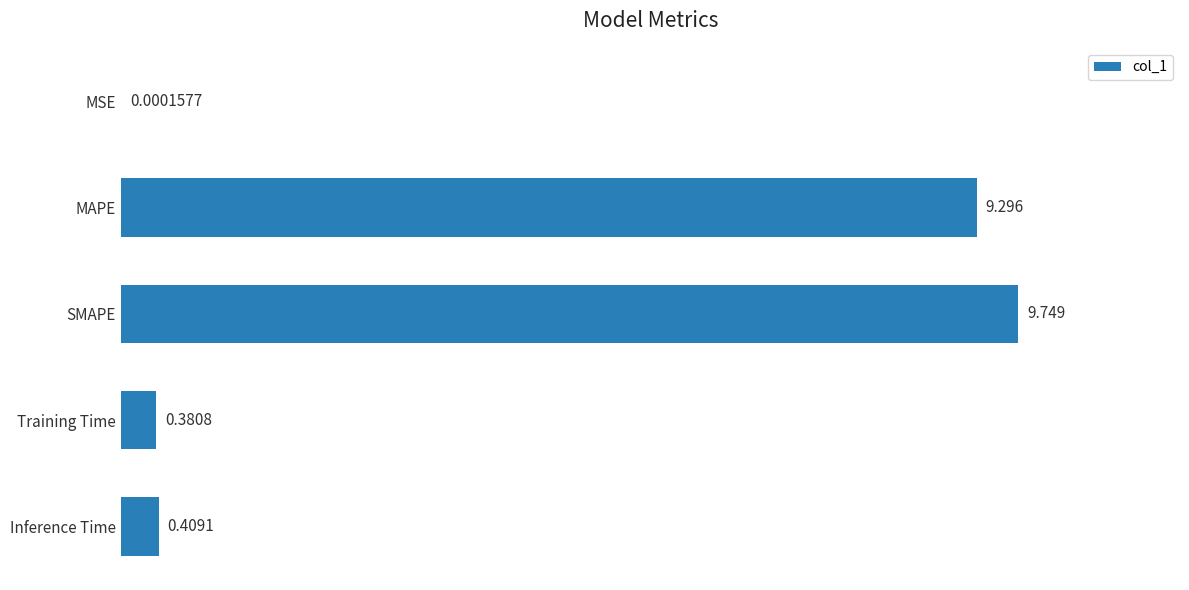

At which label is the value closest to 4?

Inference Time